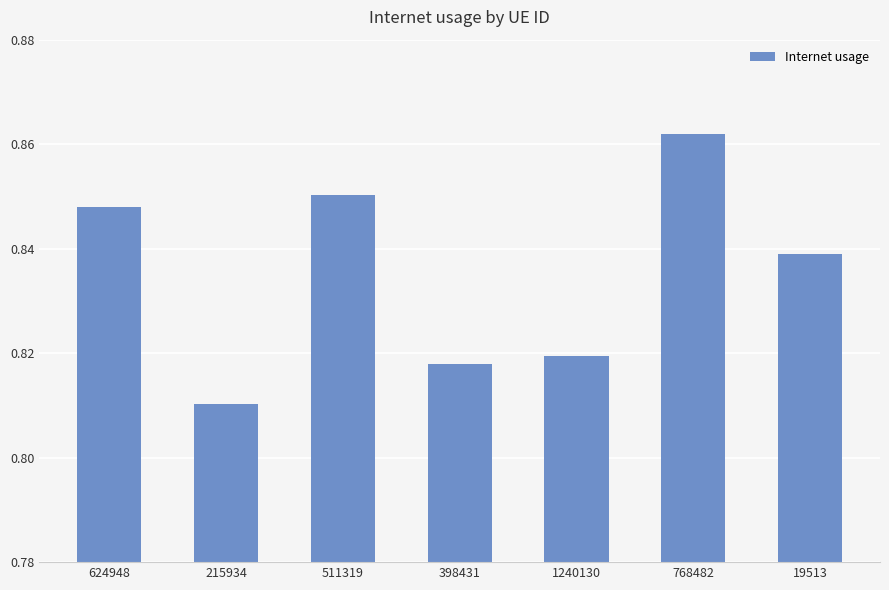

Which category has the lowest value across all series?

215934